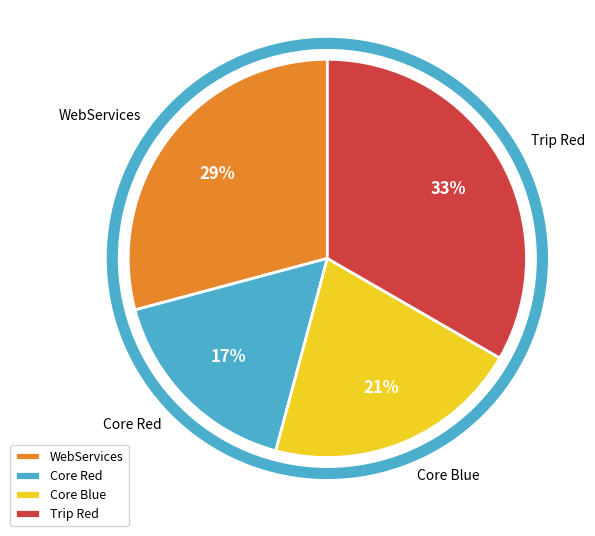

To the nearest percent, what is the average slice percentage?

25%